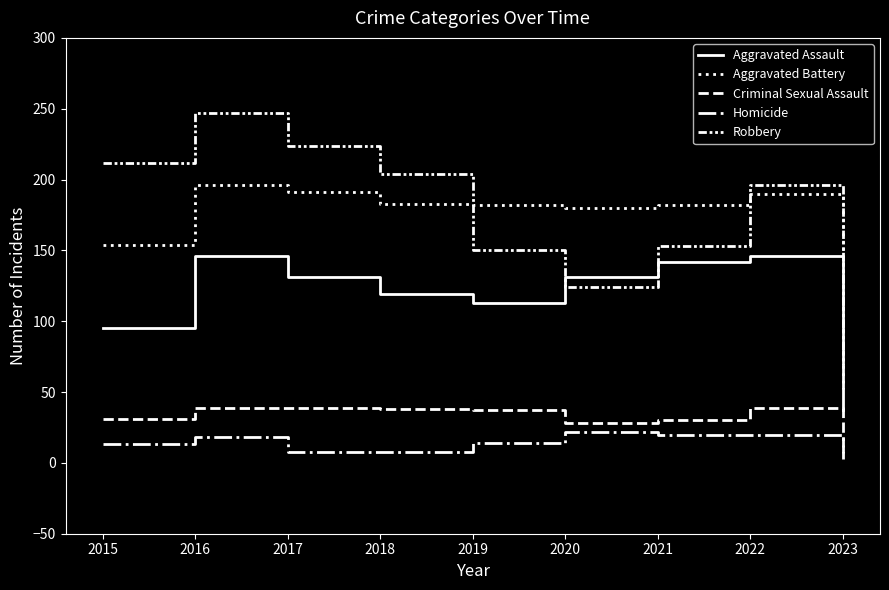

Does the chart display data point markers on the line(s)?

No